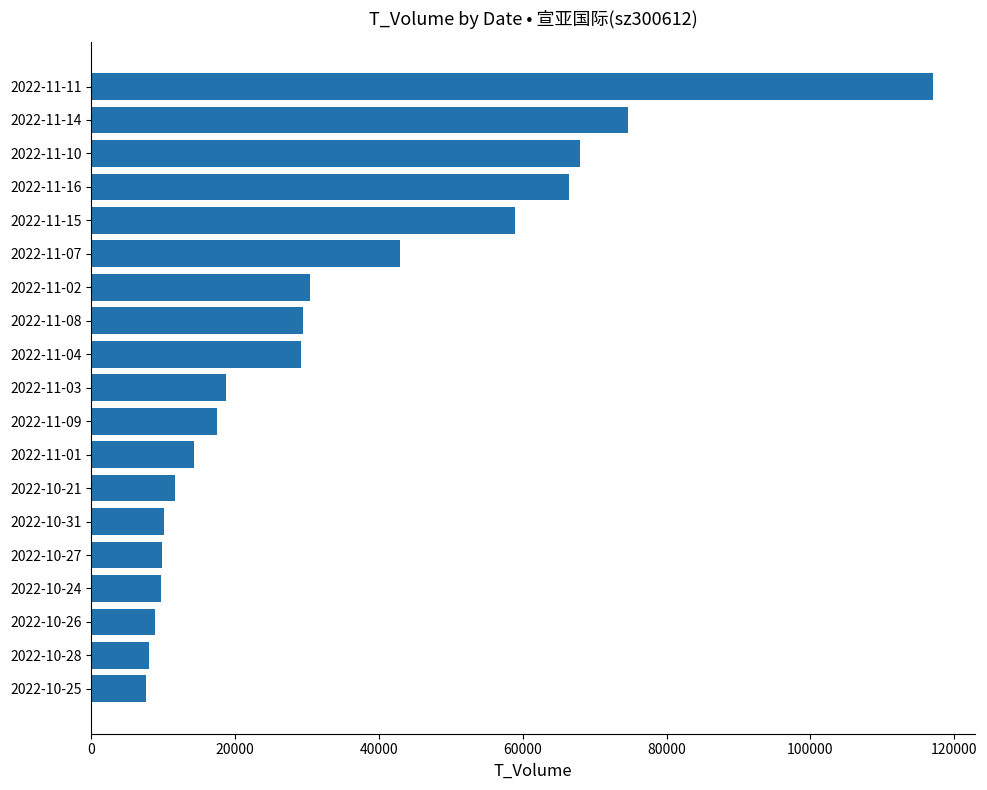

Are the bars horizontal?

Yes